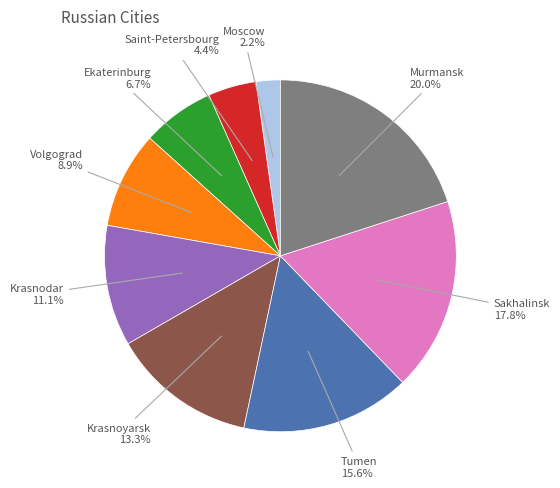

How many segments does this pie chart have?

9